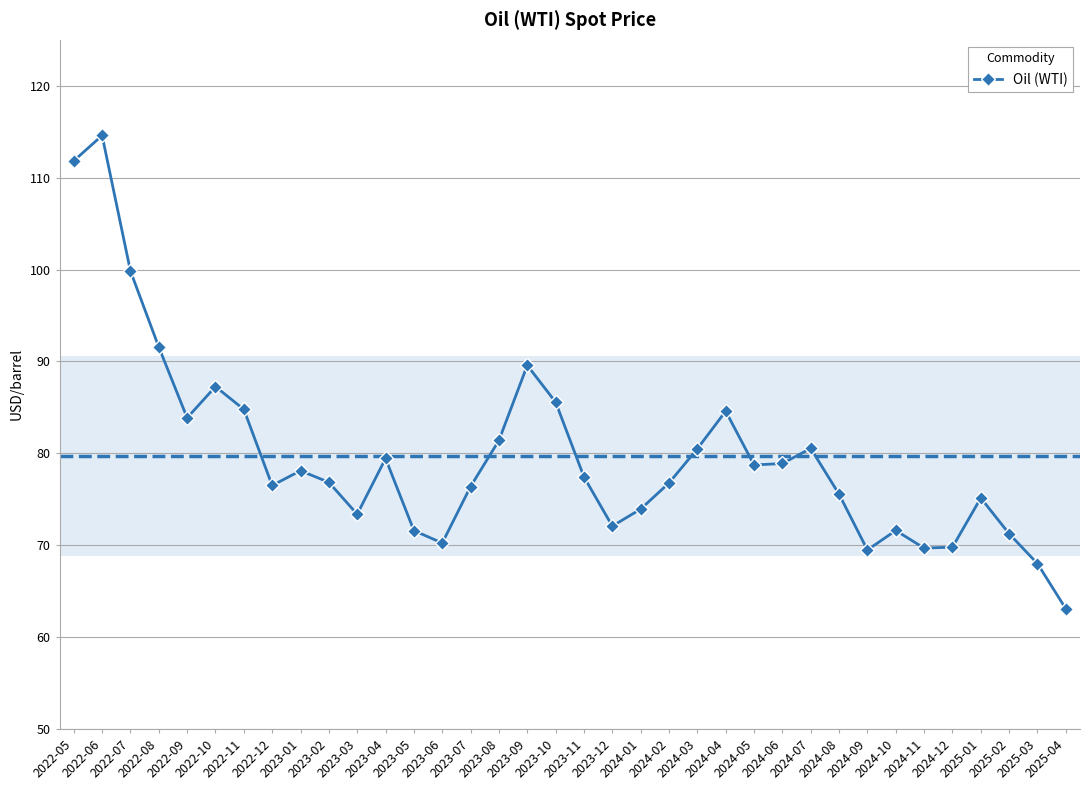

How many series are shown in this chart?

1